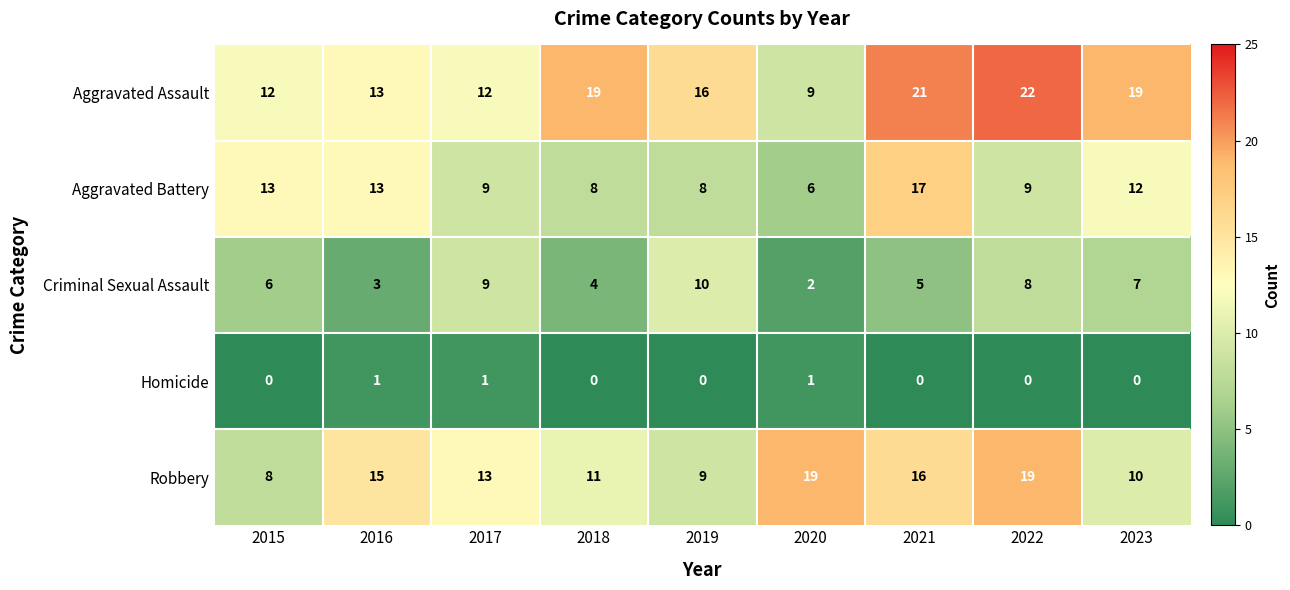

The value of Aggravated Battery at 2016 is 13. True or false?

True